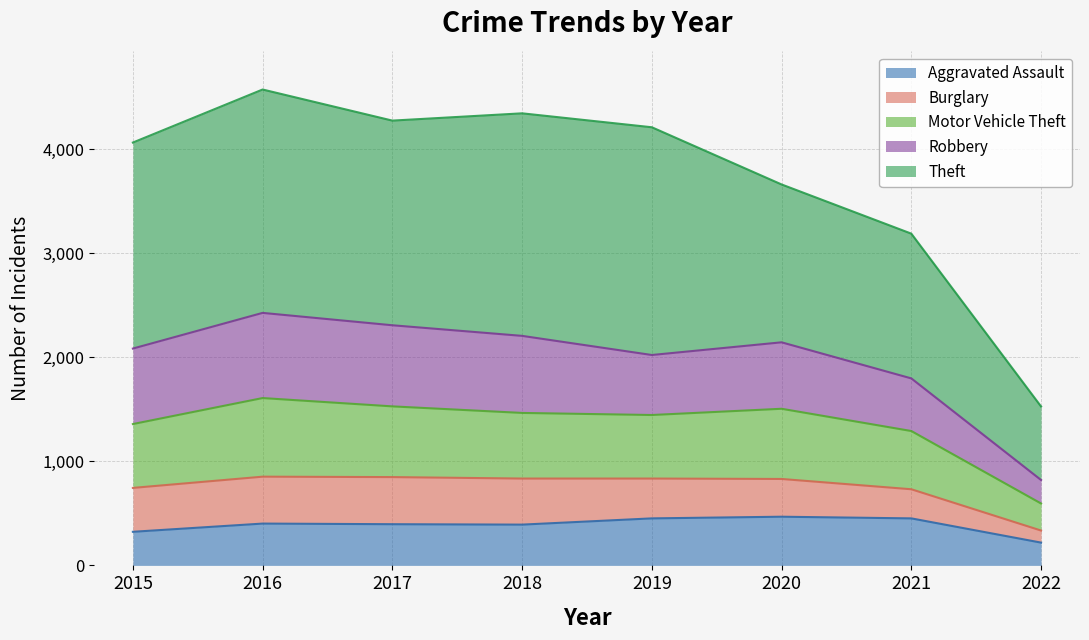

What is the maximum value for Aggravated Assault?

468